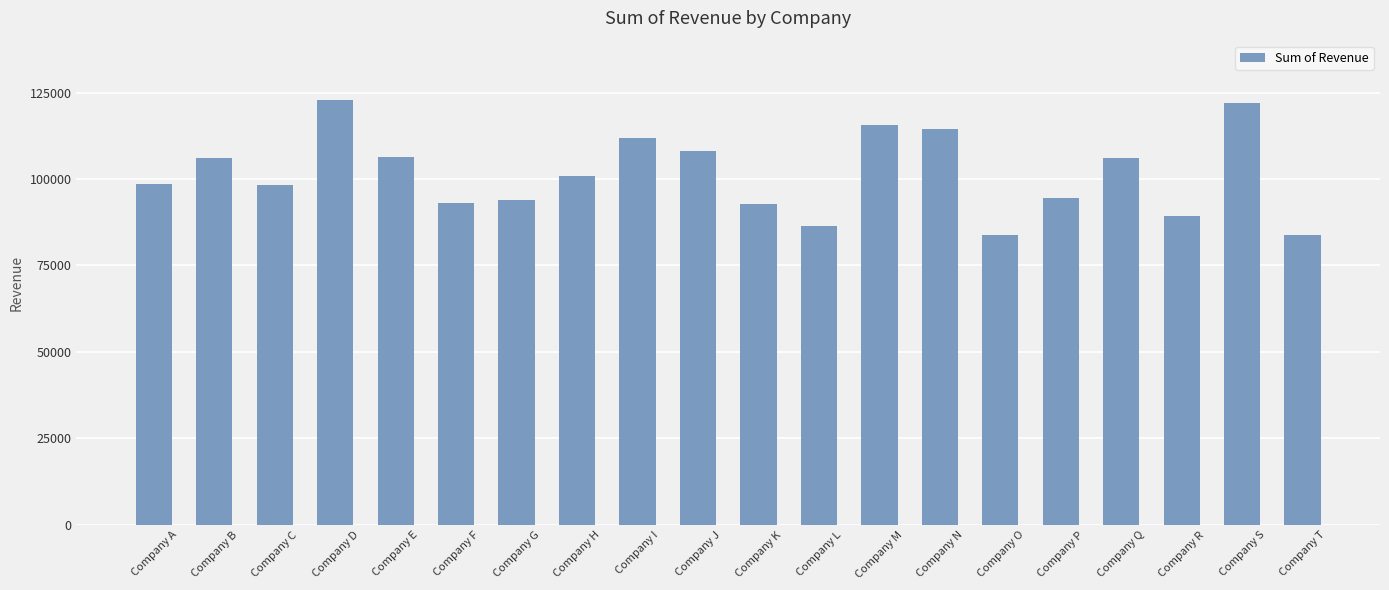

Does the chart contain any negative values?

No